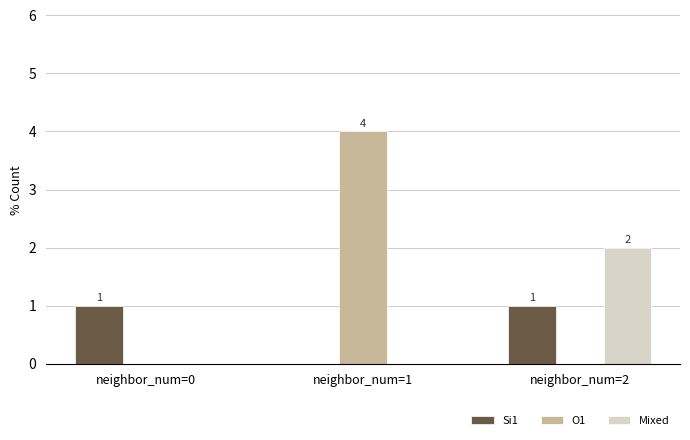

Which series has the widest spread of values?

O1